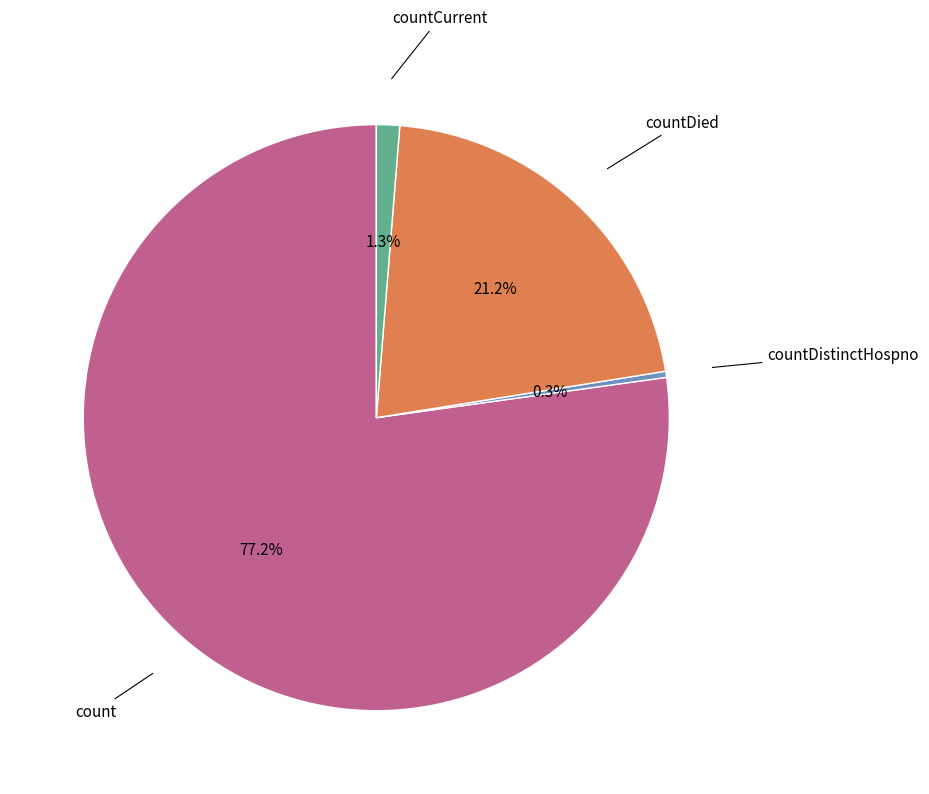

Is there a majority slice in this chart?

Yes